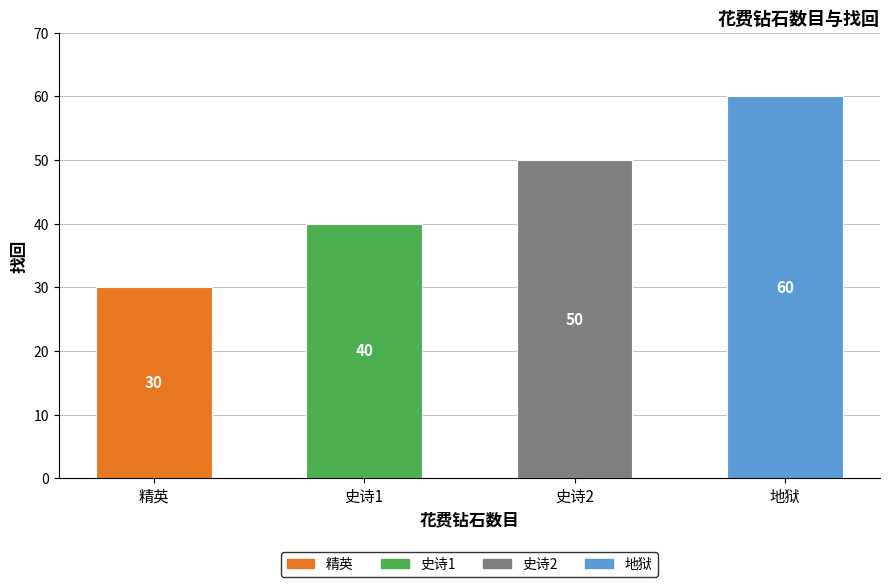

Reading left to right, what are all the values shown in this chart?

精英=30	史诗1=40	史诗2=50	地狱=60